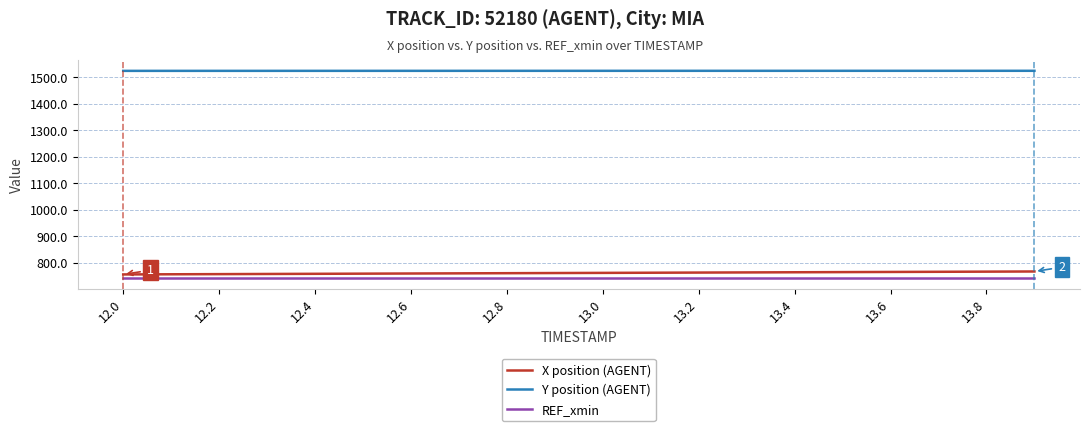

What are all the series names shown in the legend?

X position (AGENT), Y position (AGENT), REF_xmin